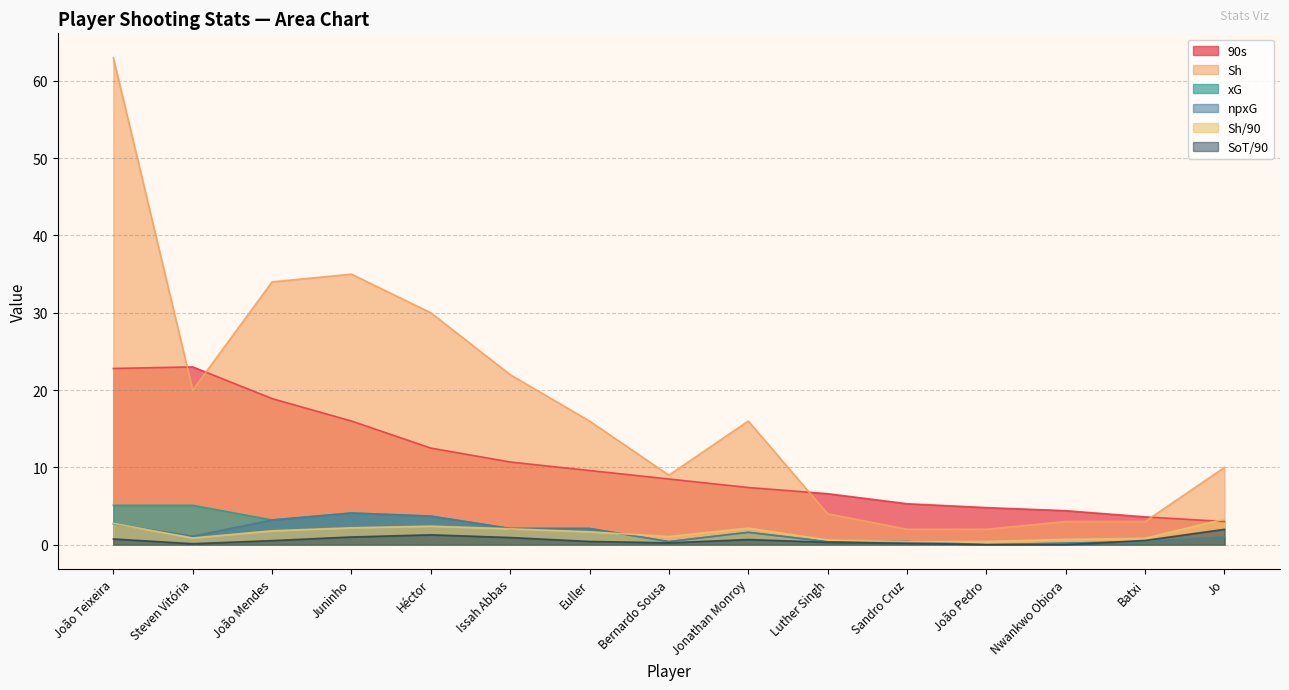

Where is the first local maximum for 90s?

Steven Vitória